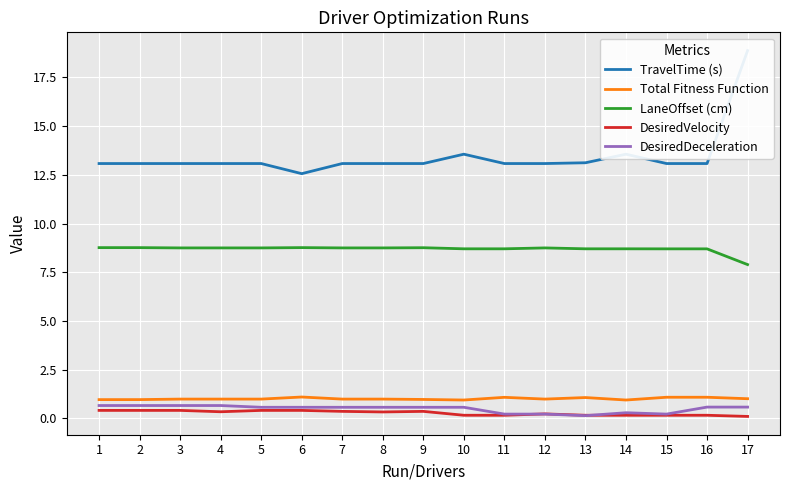

Reading left to right, what are all the values shown in this chart?

TravelTime (s): 13.1	13.1	13.1	13.1	13.1	12.6	13.1	13.1	13.1	13.6	13.1	13.1	13.1	13.6	13.1	13.1	18.9
Total Fitness Function: 1.0	1.0	1.0	1.0	1.0	1.1	1.0	1.0	1.0	0.9	1.1	1.0	1.1	0.9	1.1	1.1	1.0
LaneOffset (cm): 8.8	8.8	8.7	8.7	8.7	8.8	8.7	8.7	8.8	8.7	8.7	8.7	8.7	8.7	8.7	8.7	7.9
DesiredVelocity: 0.4	0.4	0.4	0.3	0.4	0.4	0.3	0.3	0.3	0.1	0.1	0.2	0.1	0.1	0.1	0.1	0.1
DesiredDeceleration: 0.7	0.7	0.7	0.7	0.6	0.6	0.6	0.6	0.6	0.6	0.2	0.2	0.1	0.3	0.2	0.6	0.6